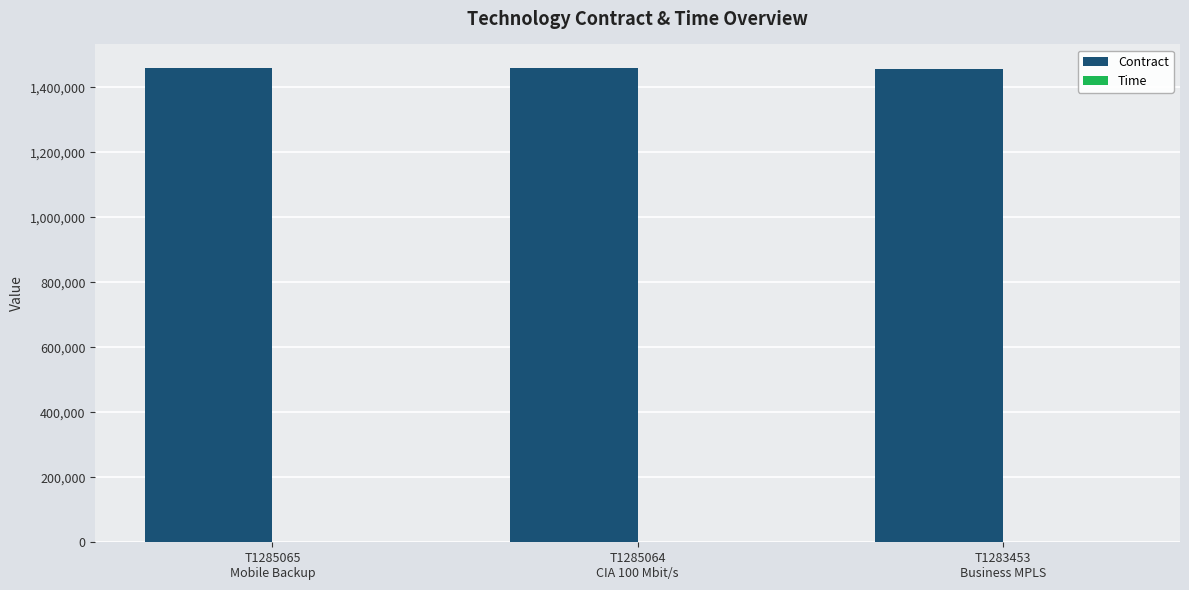

What is the total value across all series at T1285065
Mobile Backup?

1459267